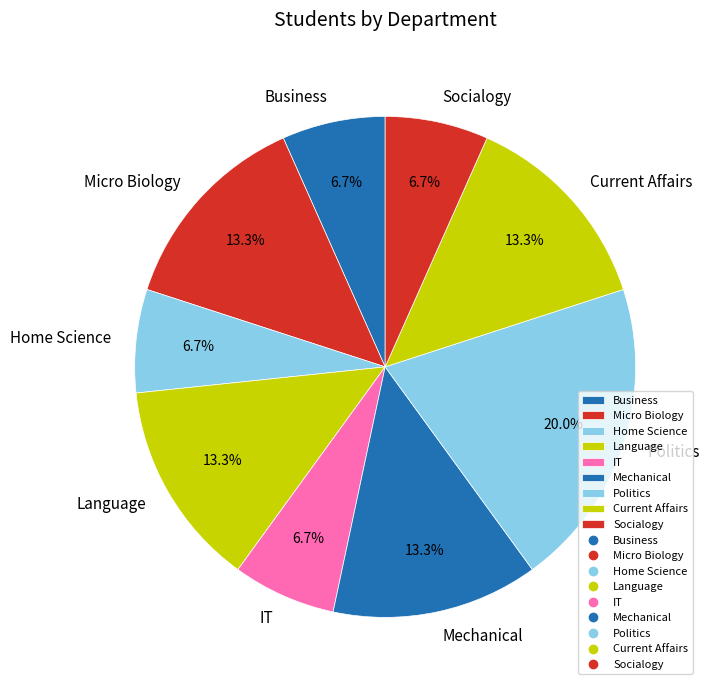

Is there any slice that represents more than half of the pie?

No